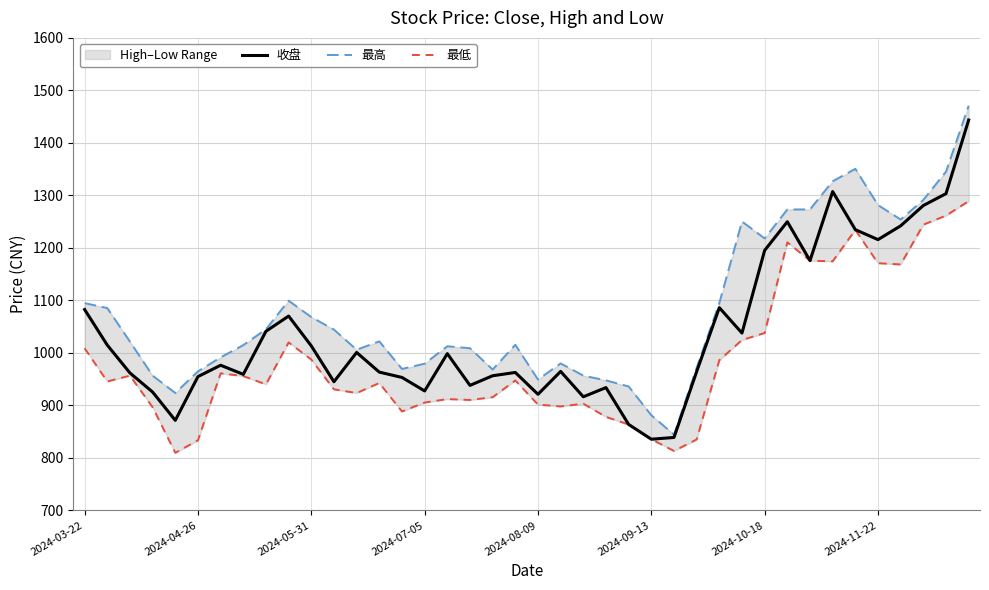

How many interior local peaks does the 收盘 series have?

10